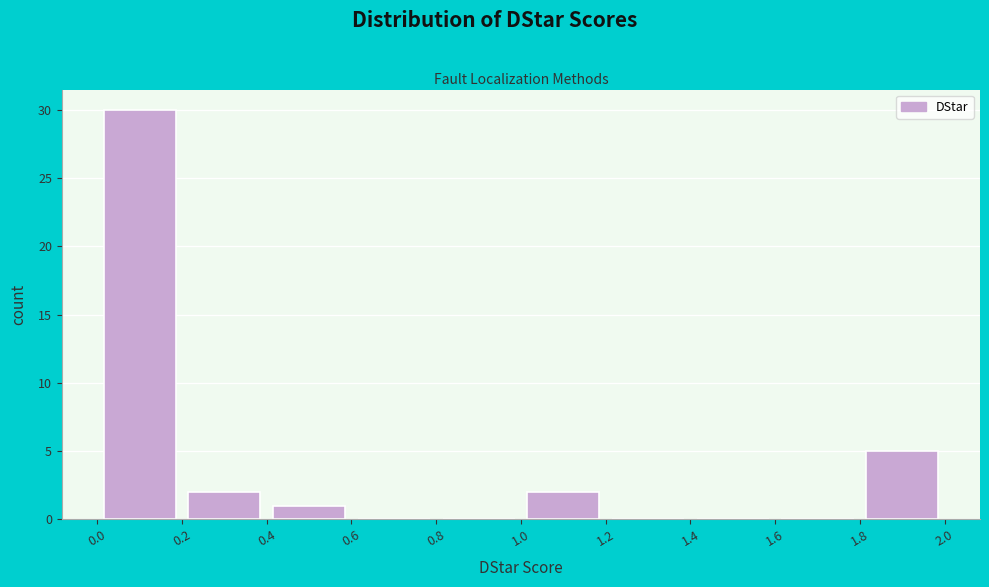

Which range on the x-axis has the tallest bar?

0.0 to 0.2